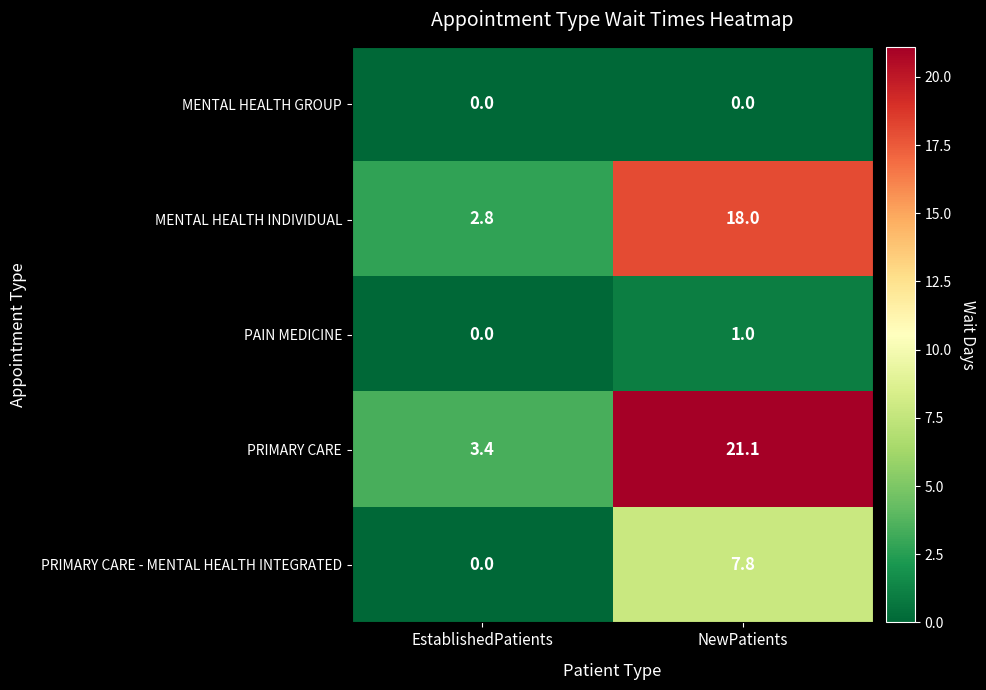

Which series has the widest spread of values?

PRIMARY CARE